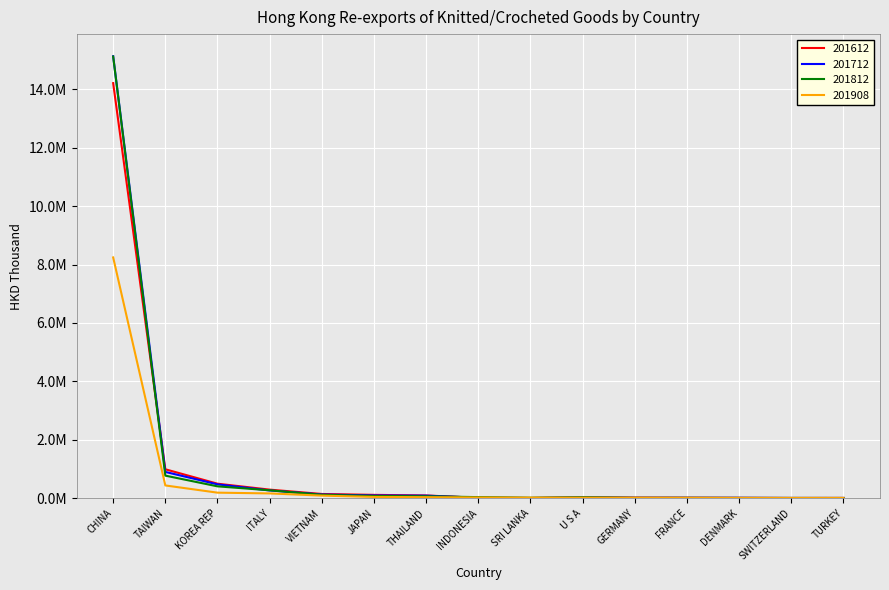

What is the minimum value shown in the chart?

976.3